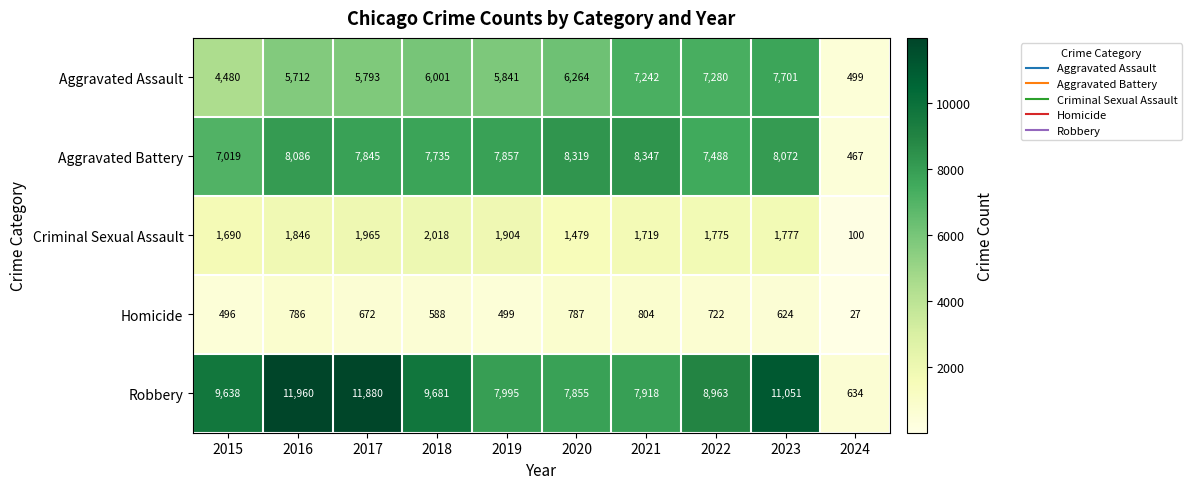

What is the difference between the maximum and second lowest values in the Aggravated Assault series?

3221